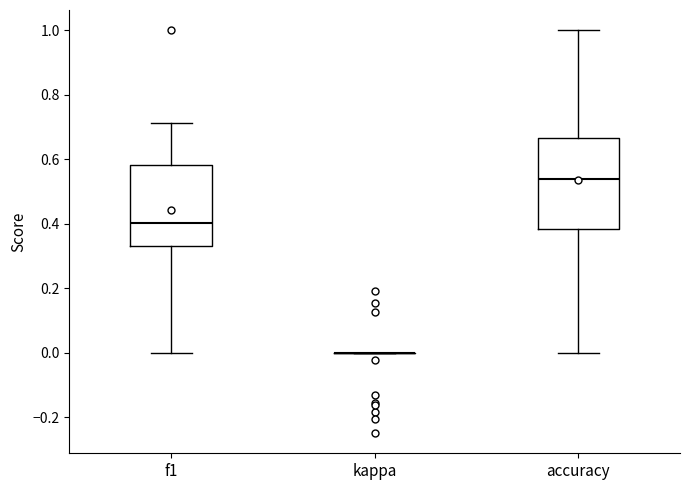

Where does the lower whisker of the box for accuracy end on the y-axis? The values are not printed on the chart, so give them approximately, as read against the axis.

0.00